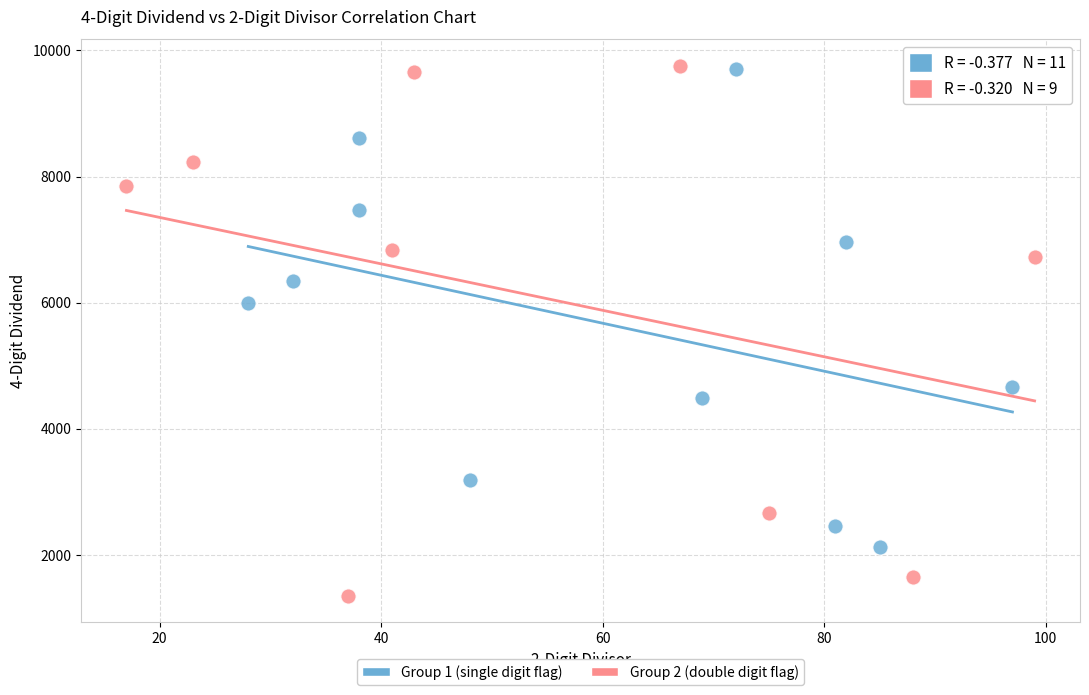

Which series reaches the minimum Y coordinate?

Group 2 (double digit flag)